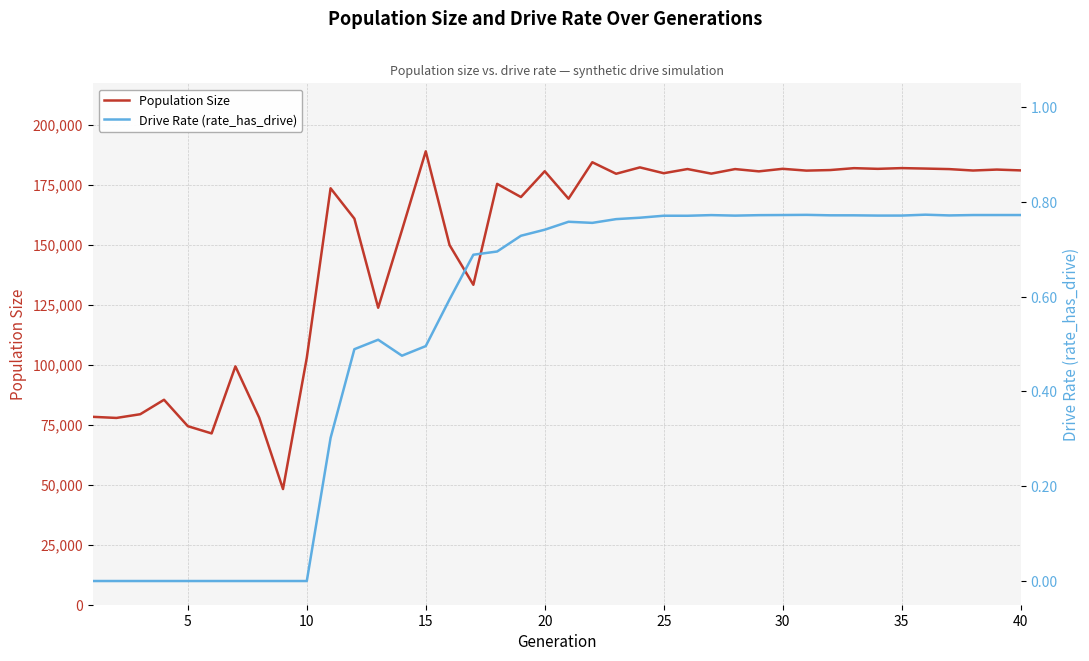

What is the maximum value shown in the chart?

188874.0